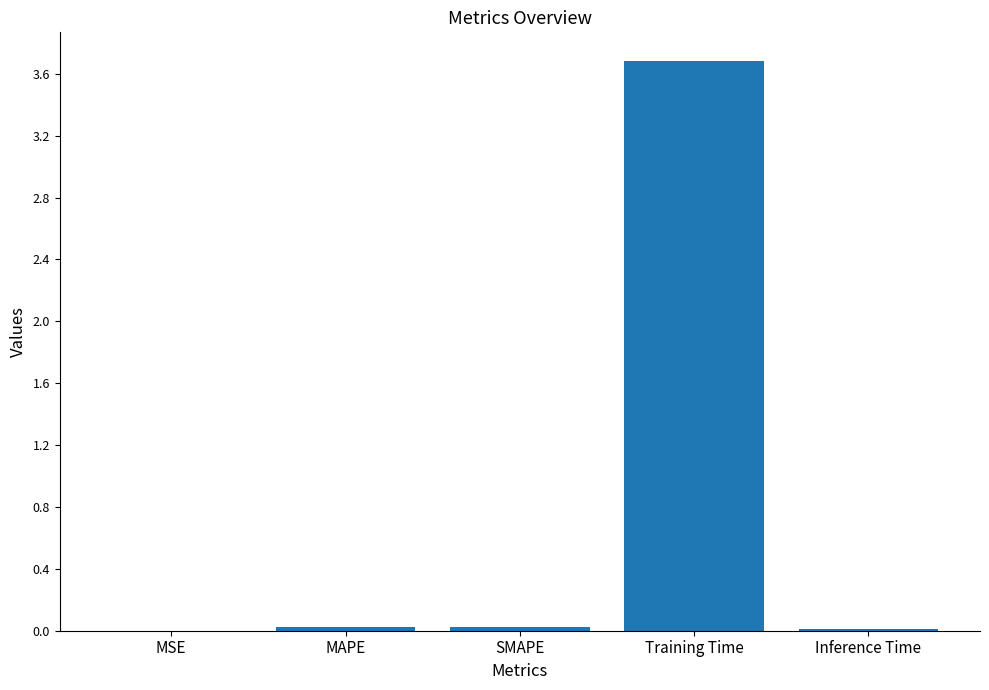

Which category has the highest value across all series?

Training Time